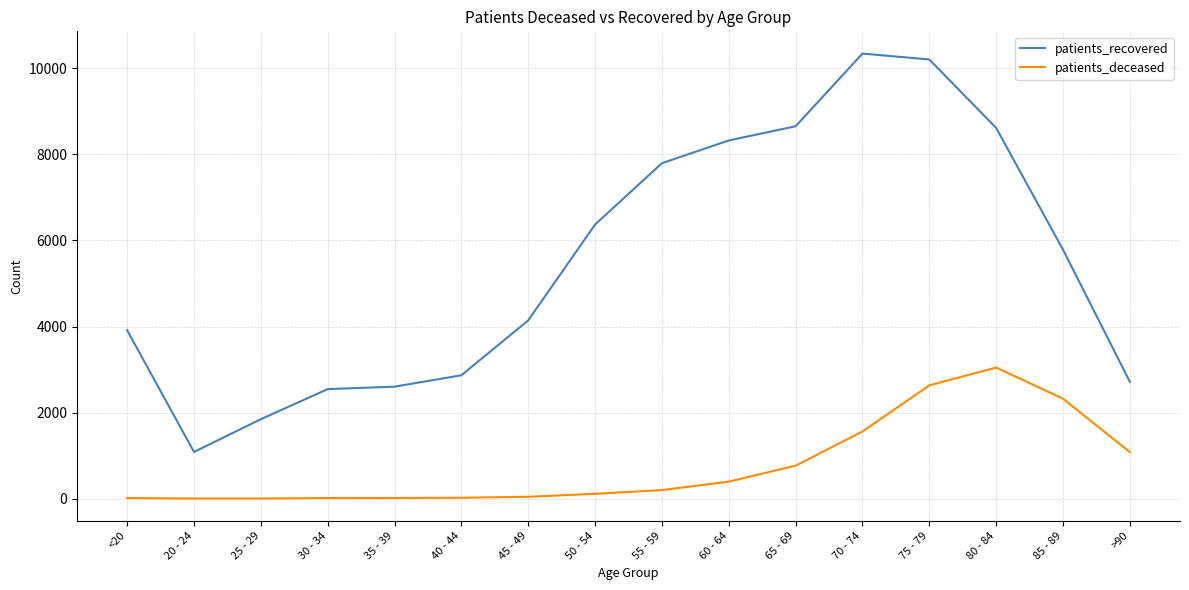

Which series has the widest spread of values?

patients_recovered